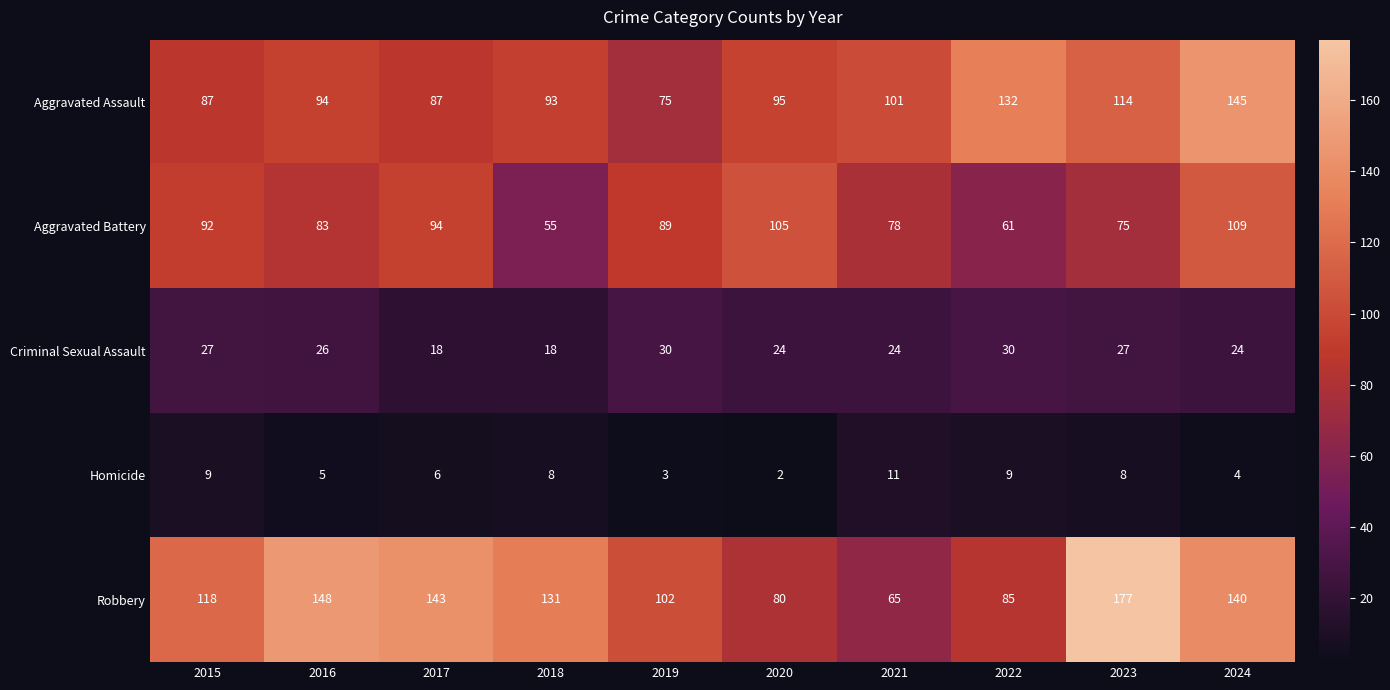

What is the spread (max minus min) of values at 2024?

141